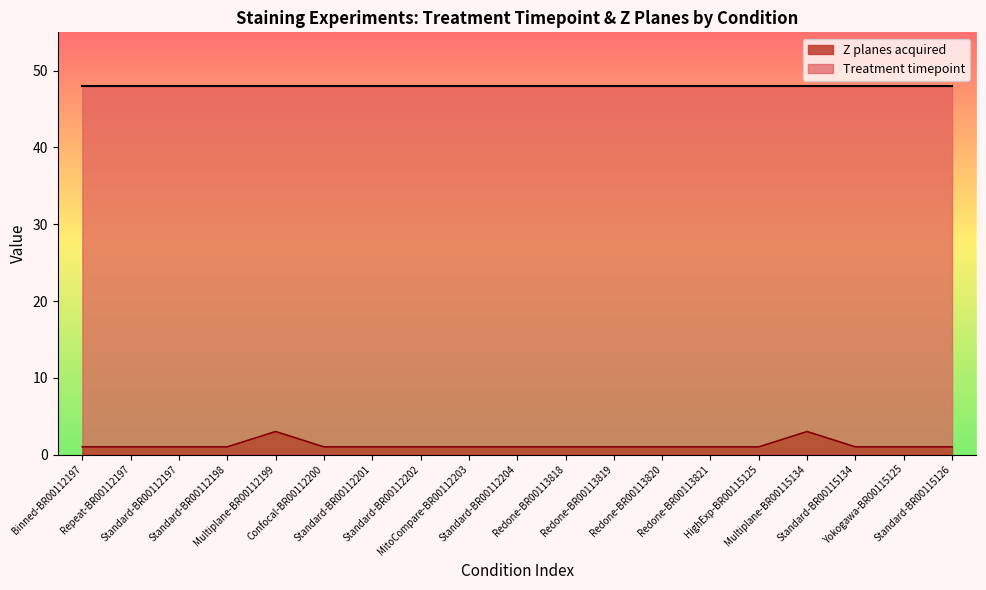

What is the ratio of the value at Standard-BR00112204 to the value at HighExp-BR00115125?

1.0